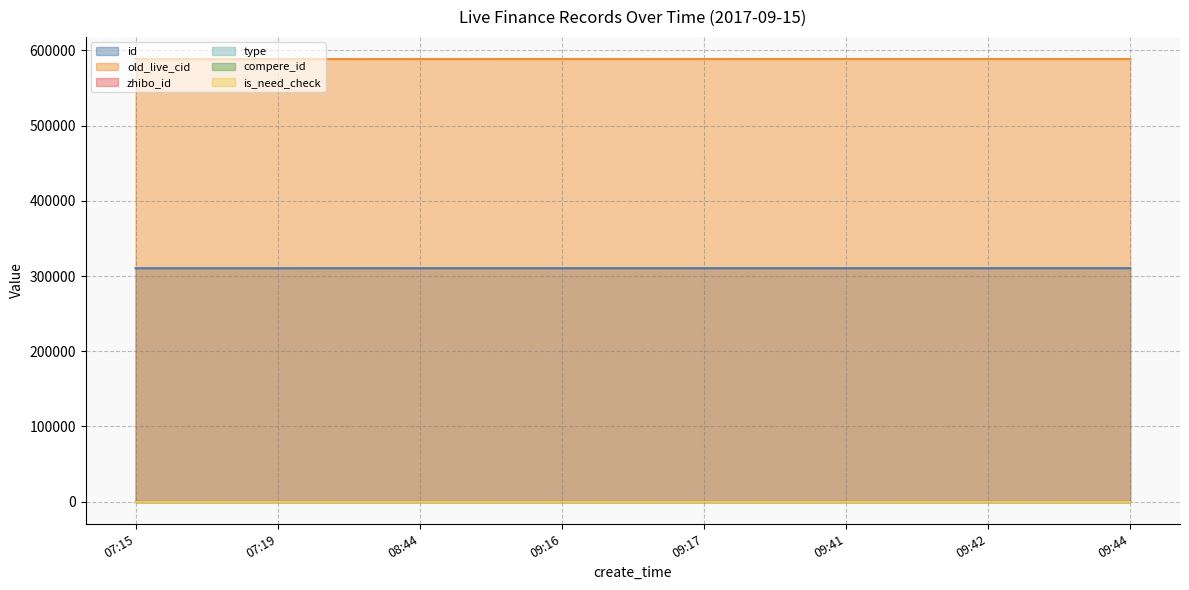

What is the approximate value of zhibo_id at 09:16?

152